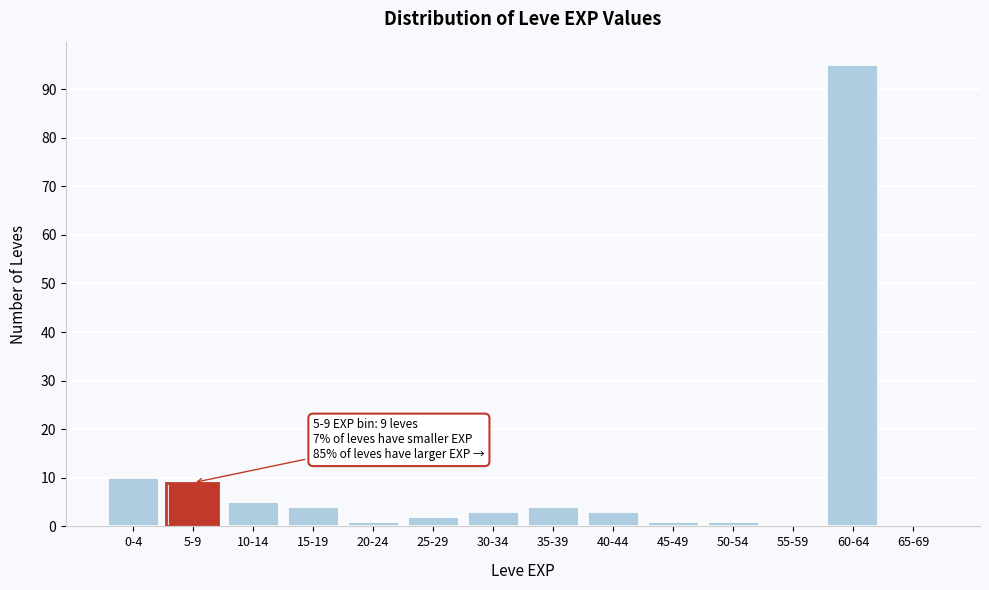

Reading right to left, transcribe all the data shown in this chart.

65-69=0	60-64=95	55-59=0	50-54=1	45-49=1	40-44=3	35-39=4	30-34=3	25-29=2	20-24=1	15-19=4	10-14=5	5-9=9	0-4=10